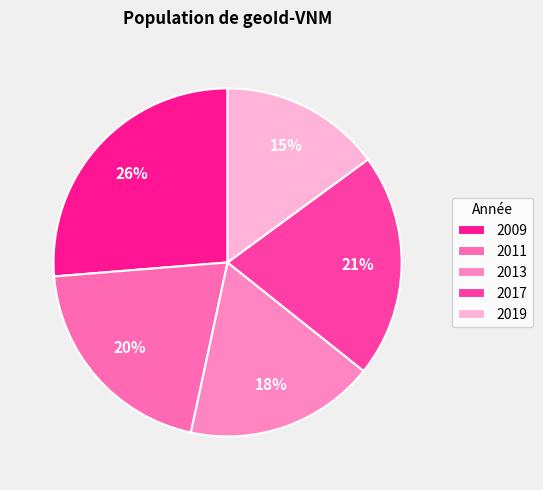

Between 2017 and 2013, which is larger?

2017